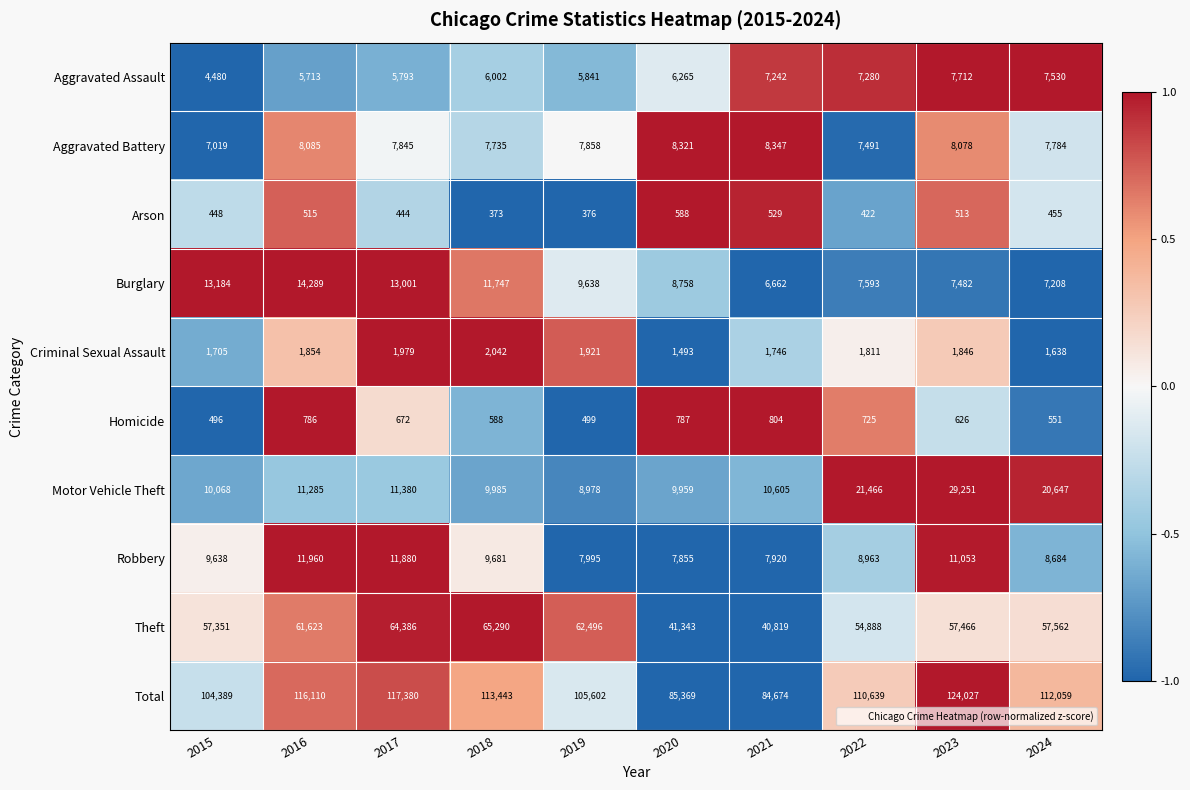

What is the minimum value shown in the chart?

373